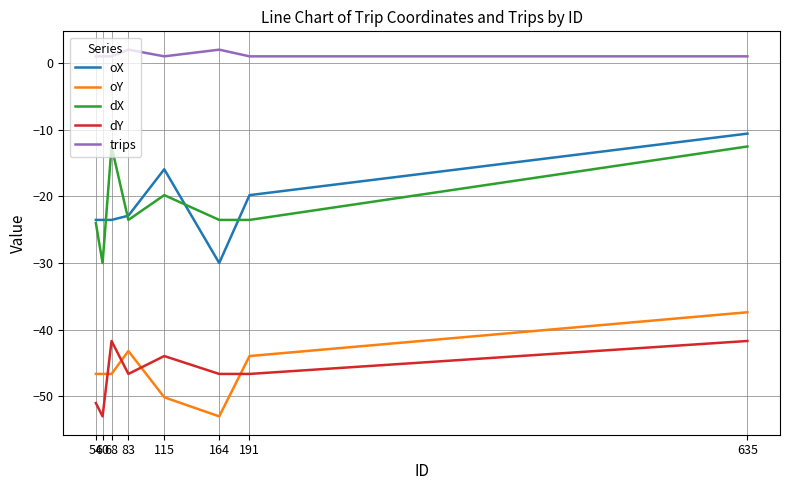

What is the lowest value of the dY series?

-53.0